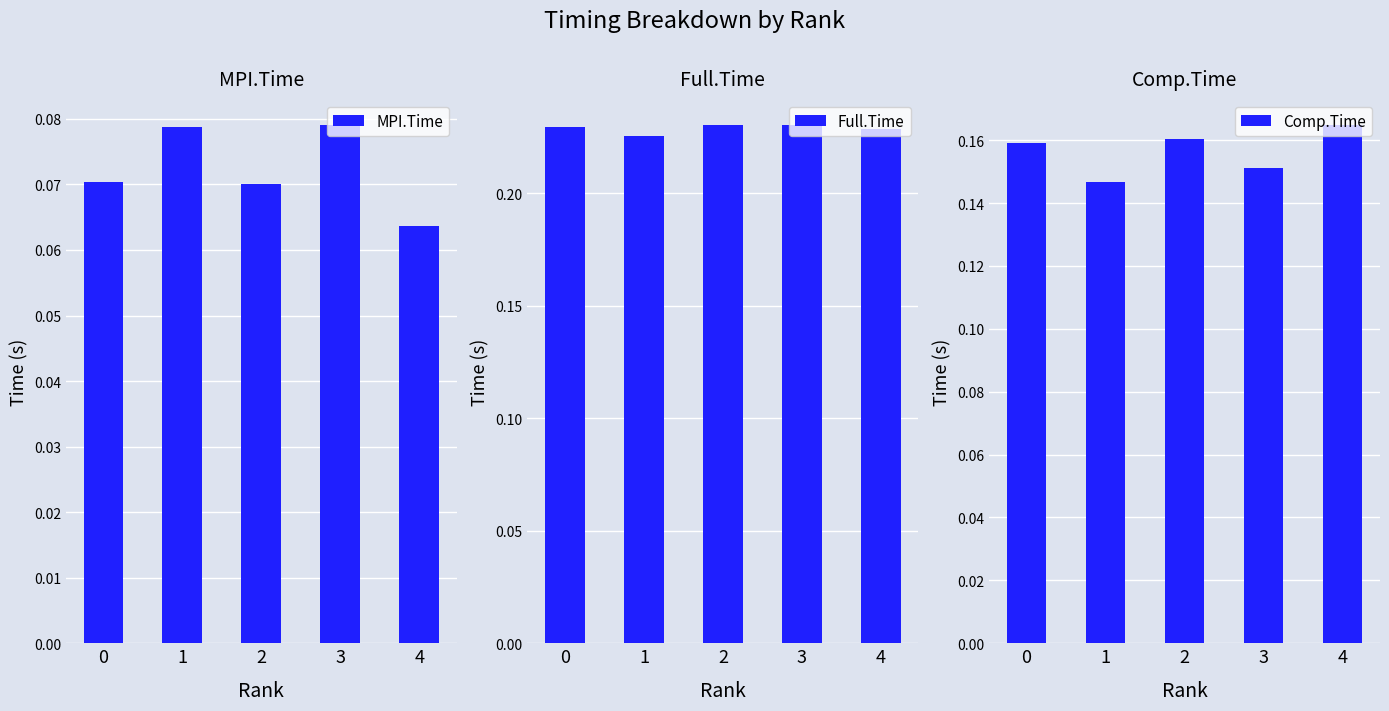

List the labels in order of Full.Time value, largest first.

3, 2, 0, 4, 1